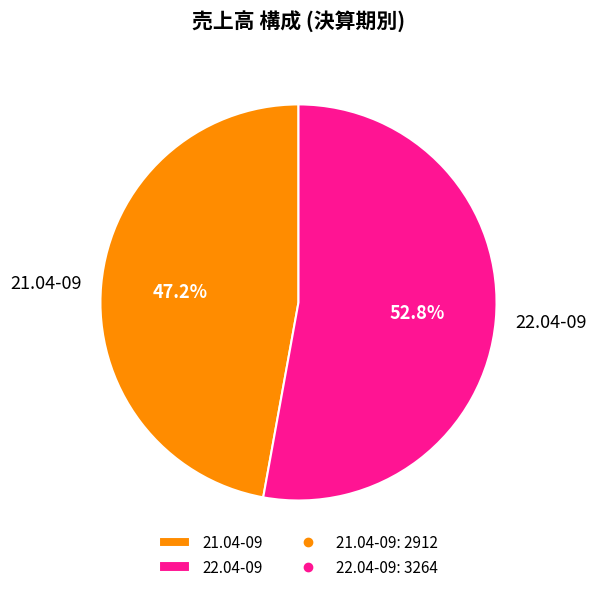

Between 21.04-09 and 22.04-09, which is larger?

22.04-09